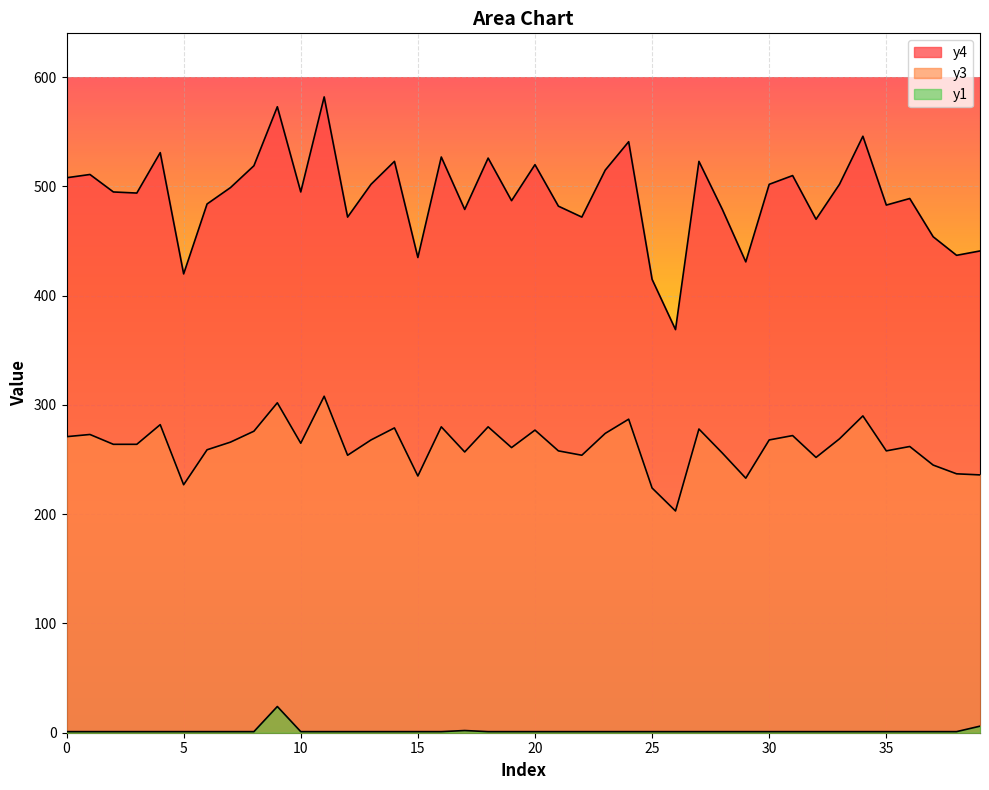

Reading right to left, transcribe all the data shown in this chart.

y4: 39=441	38=437	37=454	36=489	35=483	34=546	33=502	32=470	31=510	30=502	29=431	28=479	27=523	26=369	25=415	24=541	23=515	22=472	21=482	20=520	19=487	18=526	17=479	16=527	15=435	14=523	13=502	12=472	11=582	10=495	9=573	8=519	7=499	6=484	5=420	4=531	3=494	2=495	1=511	0=508
y3: 39=236	38=237	37=245	36=262	35=258	34=290	33=269	32=252	31=272	30=268	29=233	28=256	27=278	26=203	25=224	24=287	23=274	22=254	21=258	20=277	19=261	18=280	17=257	16=280	15=235	14=279	13=268	12=254	11=308	10=265	9=302	8=276	7=266	6=259	5=227	4=282	3=264	2=264	1=273	0=271
y1: 39=6	38=1	37=1	36=1	35=1	34=1	33=1	32=1	31=1	30=1	29=1	28=1	27=1	26=1	25=1	24=1	23=1	22=1	21=1	20=1	19=1	18=1	17=2	16=1	15=1	14=1	13=1	12=1	11=1	10=1	9=24	8=1	7=1	6=1	5=1	4=1	3=1	2=1	1=1	0=1